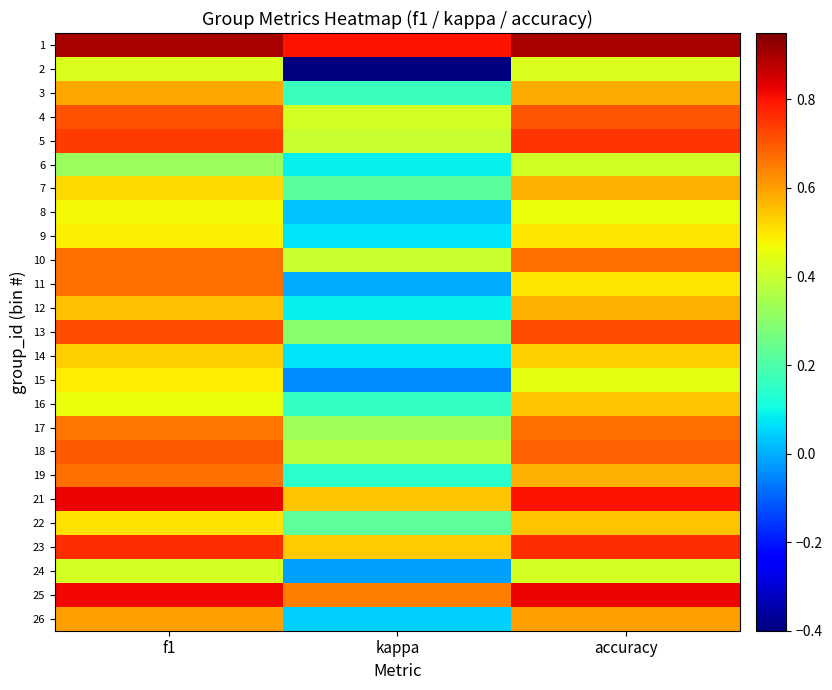

What is the total value across all series at f1?

15.2